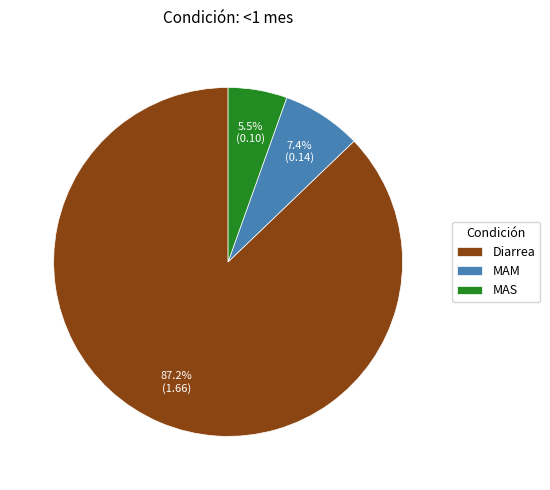

How many segments does this pie chart have?

3